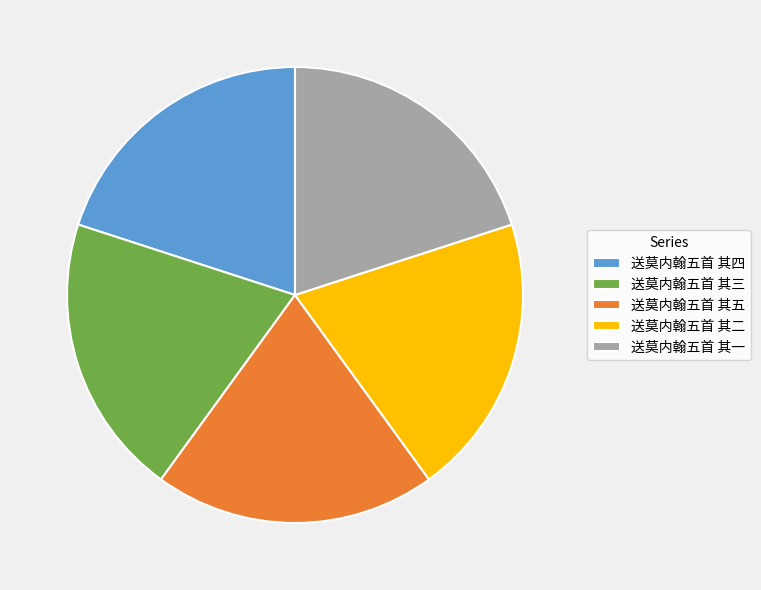

Does 送莫内翰五首 其五 account for over 50% of the chart?

No